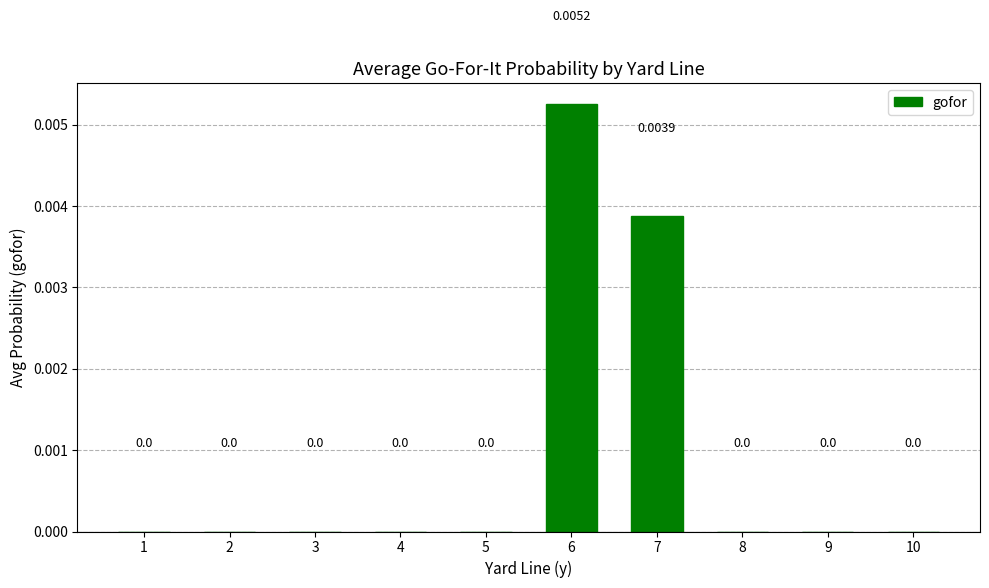

Rank the categories by value from highest to lowest.

6, 7, 1, 2, 3, 4, 5, 8, 9, 10